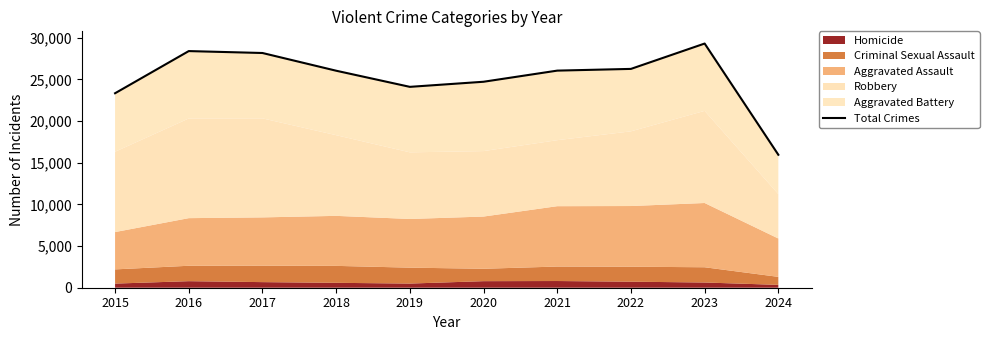

Where is the data nearest to the value 22627?

2015